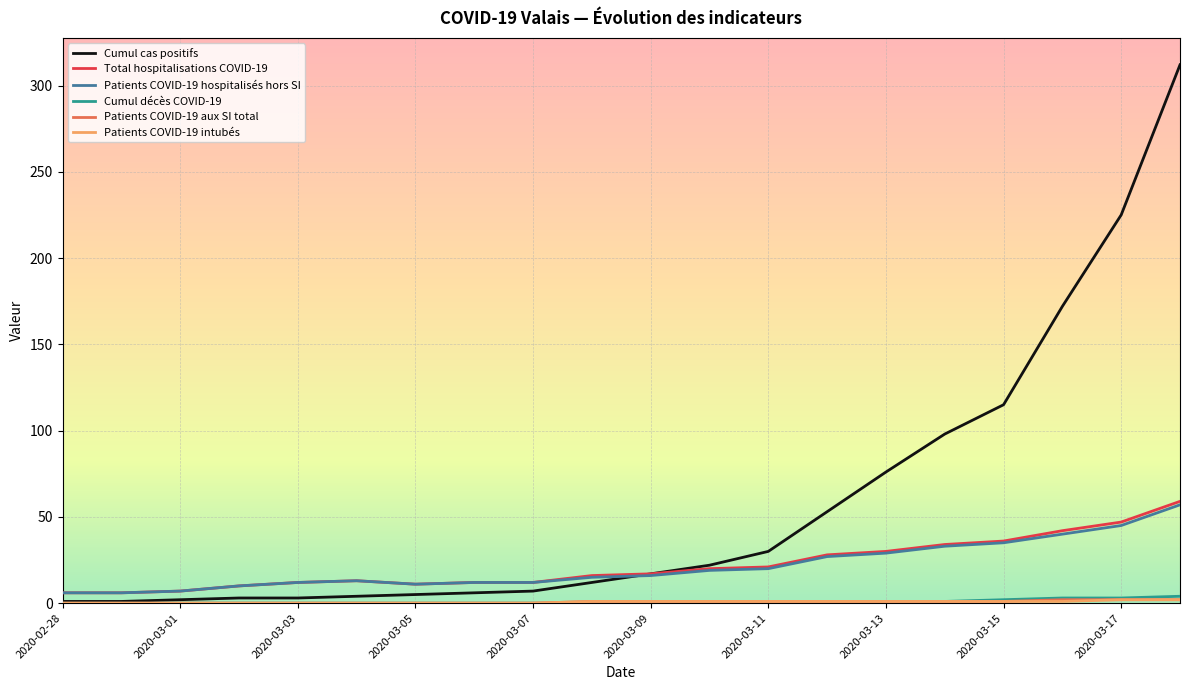

Which series has the widest spread of values?

Cumul cas positifs